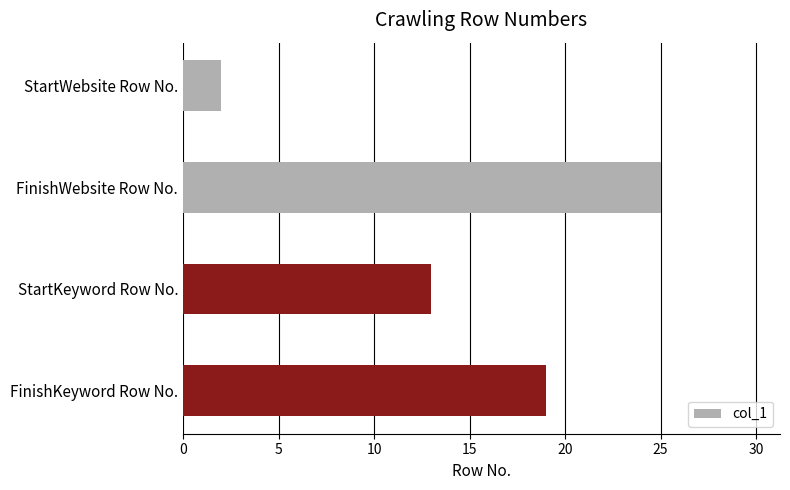

Reading top to bottom, list all the values displayed in this chart.

StartWebsite Row No.=2	FinishWebsite Row No.=25	StartKeyword Row No.=13	FinishKeyword Row No.=19